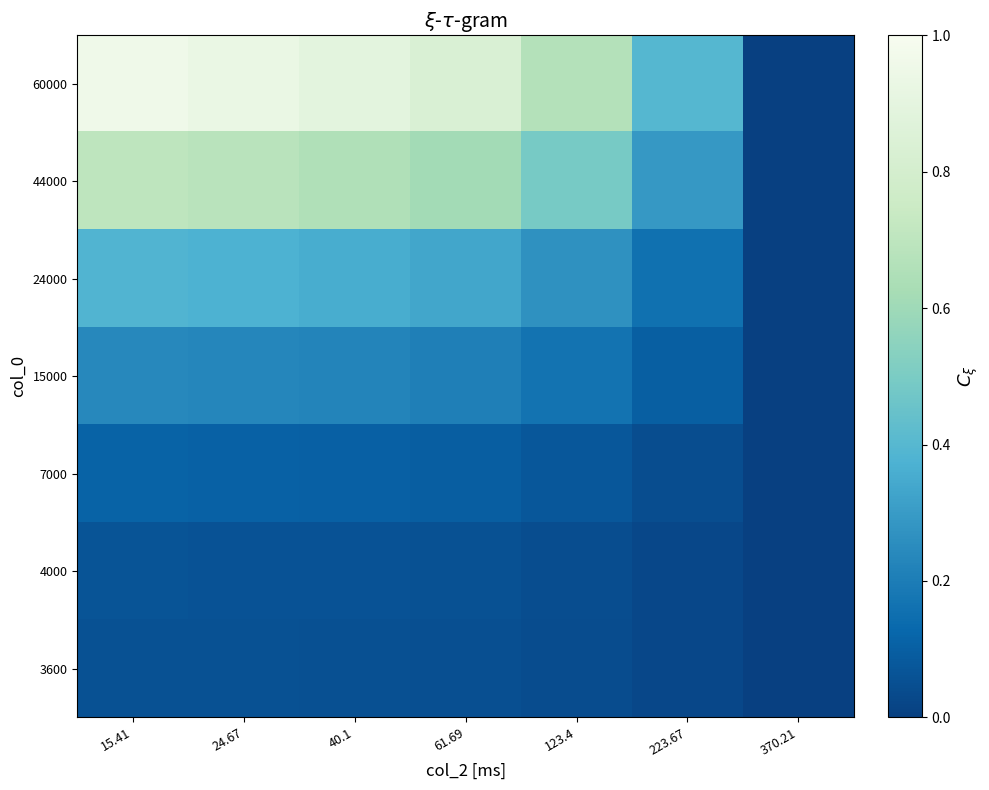

At which category does the chart reach its peak across all series?

15.41